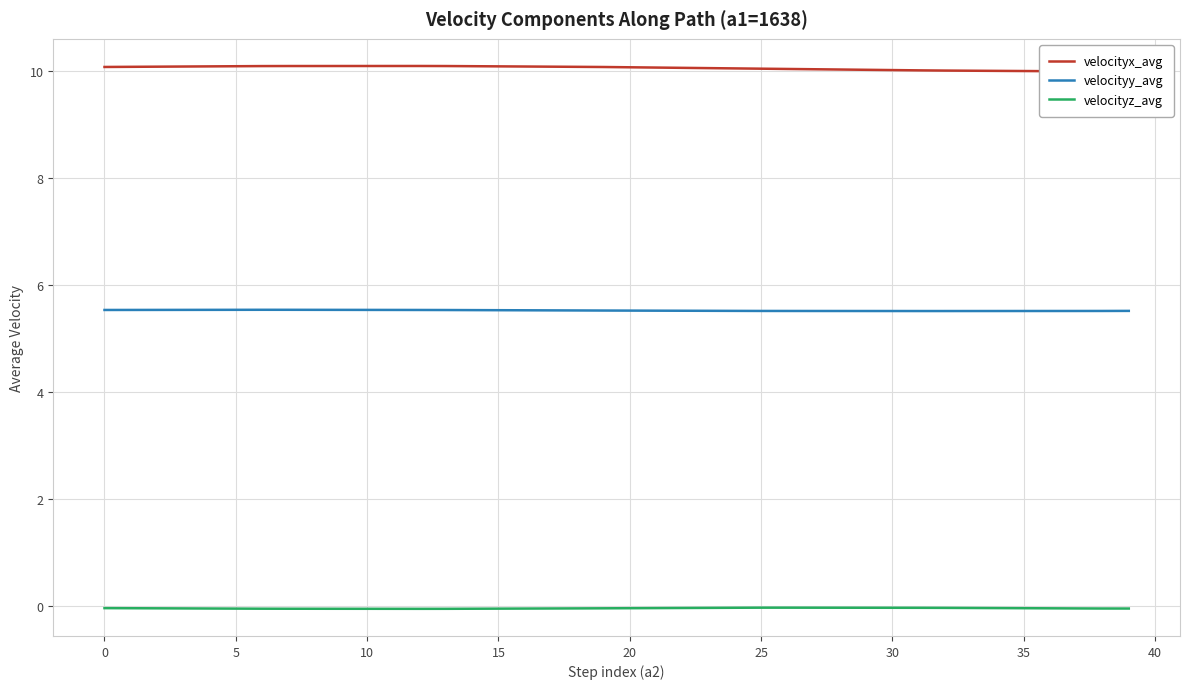

True or false: velocityy_avg and velocityz_avg cross at least once.

False